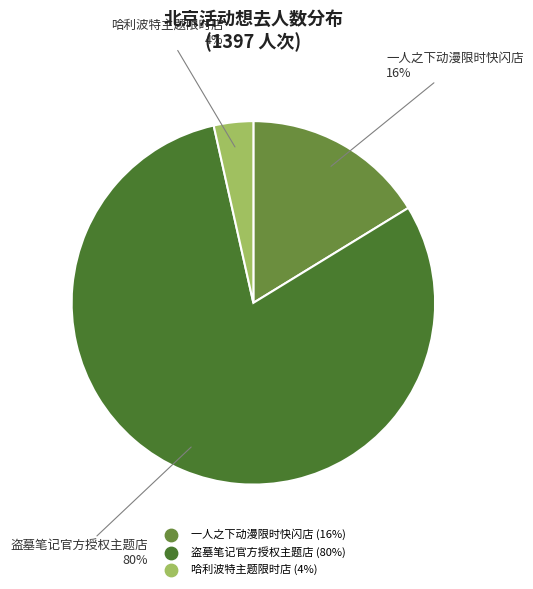

Is there any slice that represents more than half of the pie?

Yes